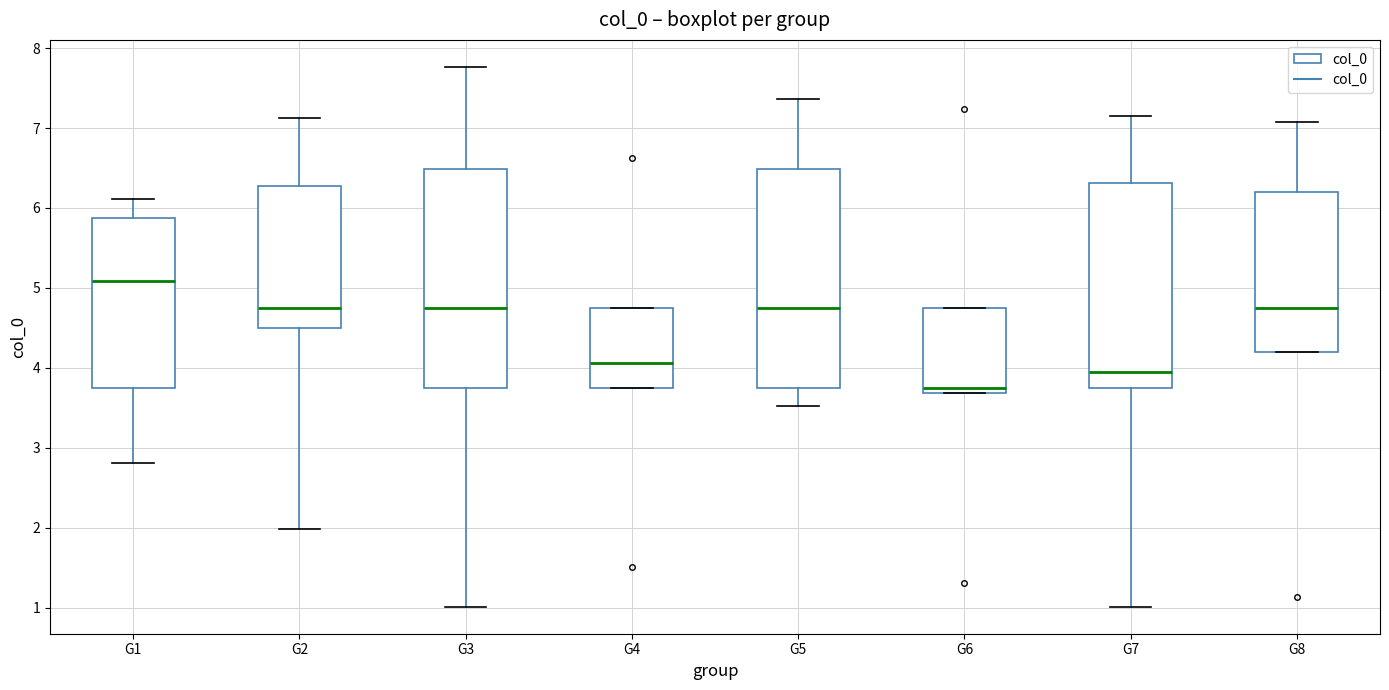

Reading left to right, transcribe this box plot: for each box, give where its median line is, the range the box spans, and where its two whiskers end, as read against the y-axis. The values are not printed on the chart, so give them approximately, as read against the axis.

G1: median 5.1, box 3.7 to 5.9, whiskers 2.8 to 6.1
G2: median 4.7, box 4.5 to 6.3, whiskers 2.0 to 7.1
G3: median 4.7, box 3.7 to 6.5, whiskers 1.0 to 7.8
G4: median 4.1, box 3.7 to 4.7, whiskers 3.7 to 4.7
G5: median 4.7, box 3.7 to 6.5, whiskers 3.5 to 7.4
G6: median 3.7 (just above the box's lower edge), box 3.7 to 4.7, whiskers 3.7 to 4.7
G7: median 3.9, box 3.7 to 6.3, whiskers 1.0 to 7.2
G8: median 4.7, box 4.2 to 6.2, whiskers 4.2 to 7.1